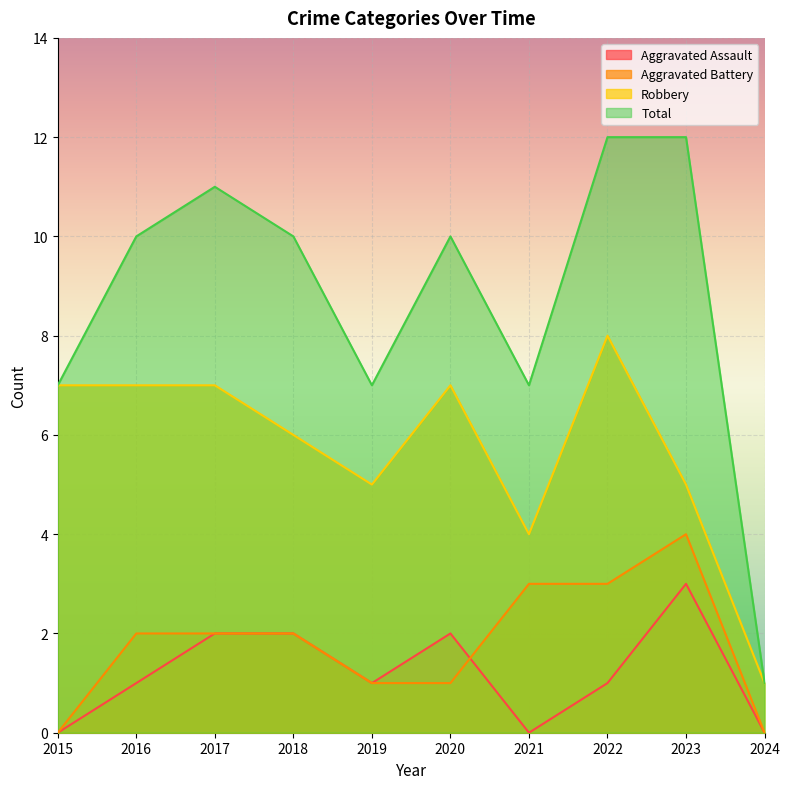

What is the minimum value for Robbery?

1